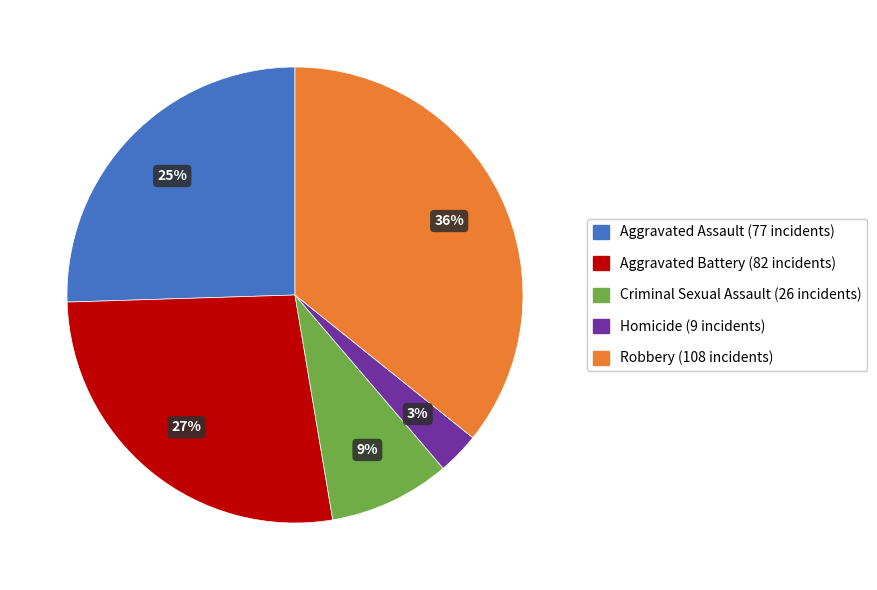

Does Aggravated Assault account for over 50% of the chart?

No